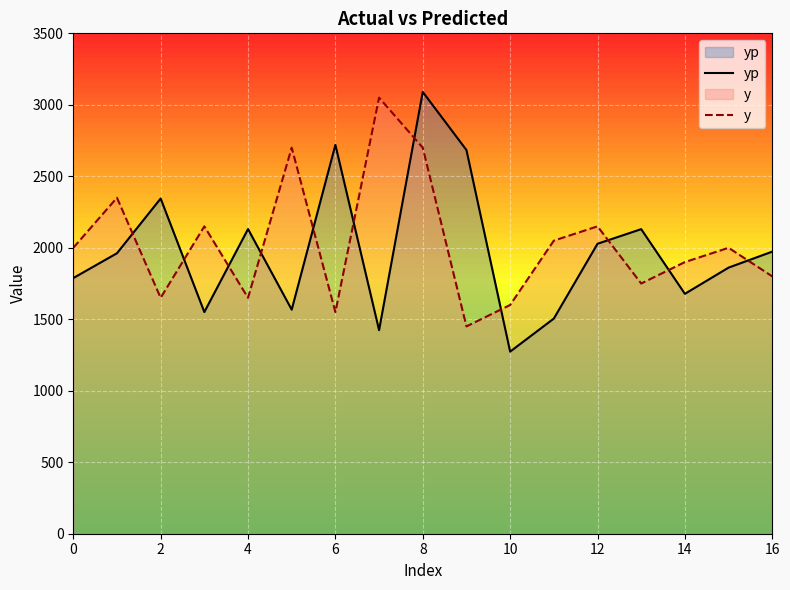

The value of yp at 16 is 1248.0. True or false?

False